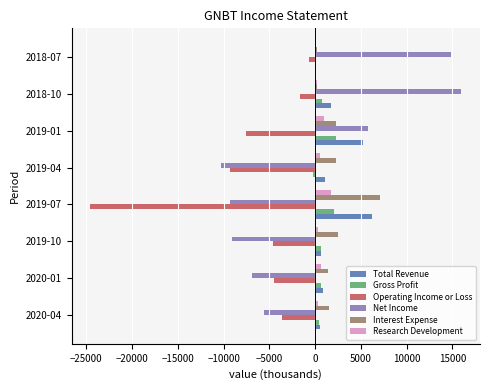

Which label corresponds to the largest value in the chart?

2018-10